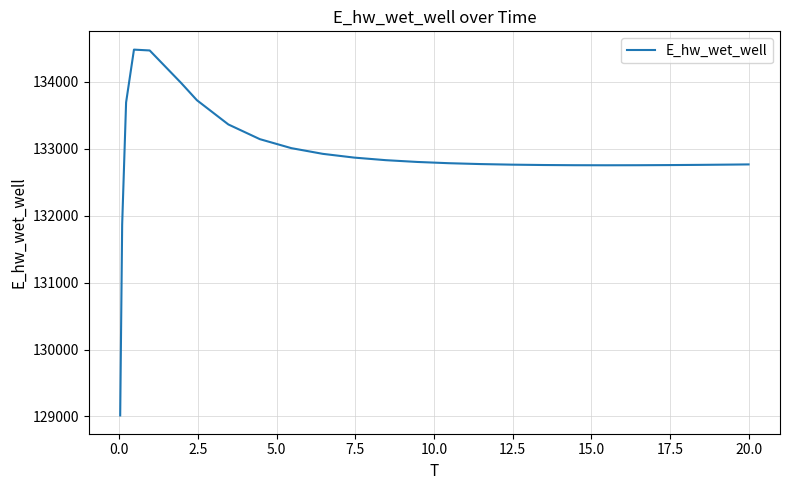

What is the greatest value displayed?

134481.5